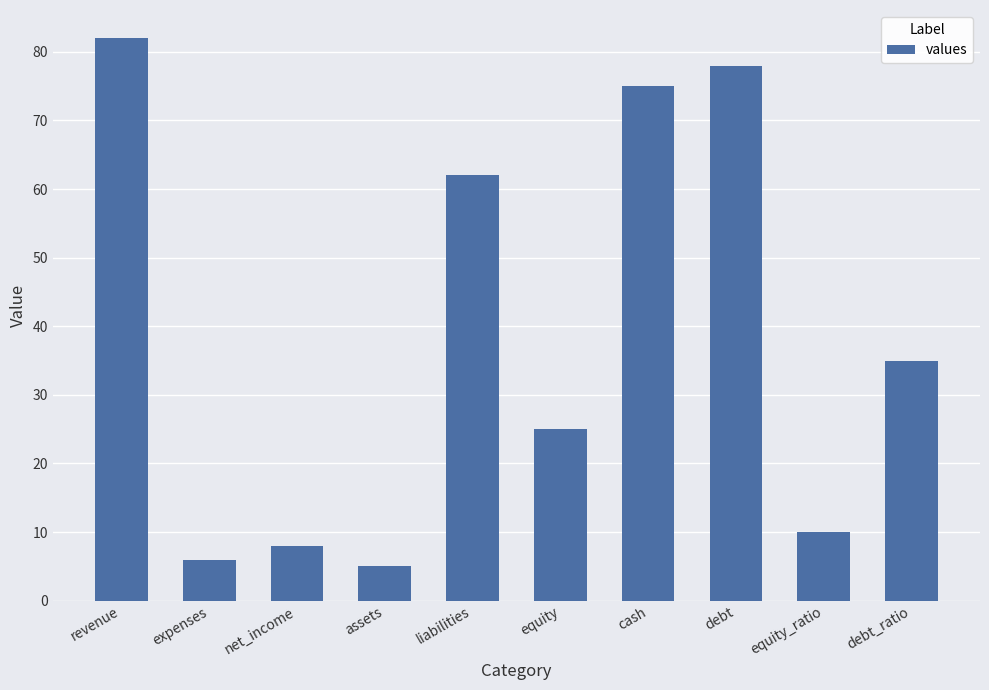

The value at liabilities is 62. True or false?

True